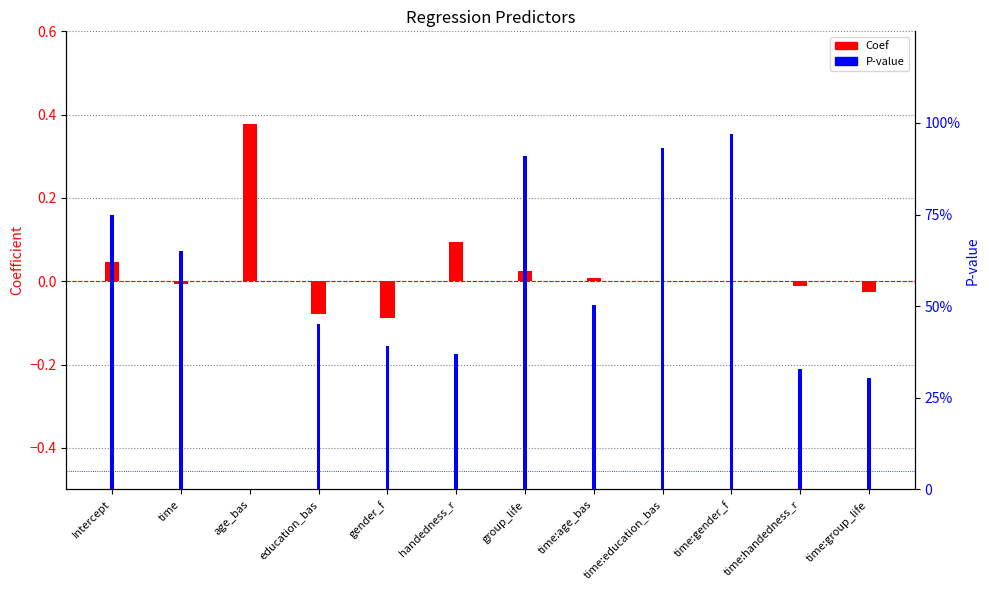

How many distinct data groups are displayed?

2